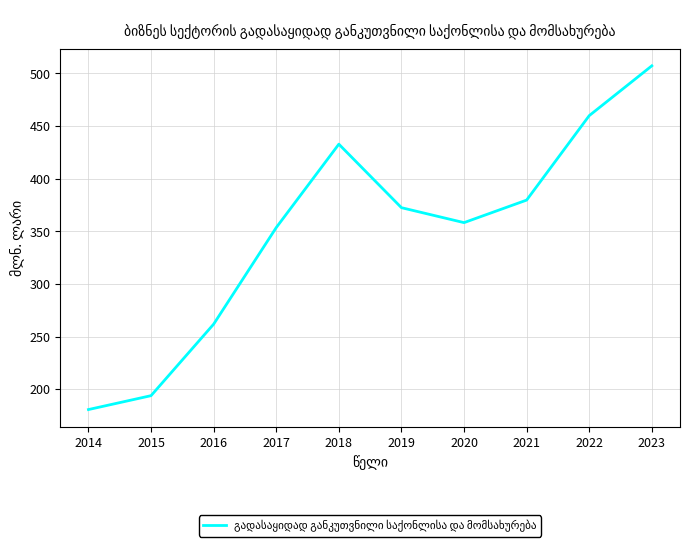

What is the average value?

350.0